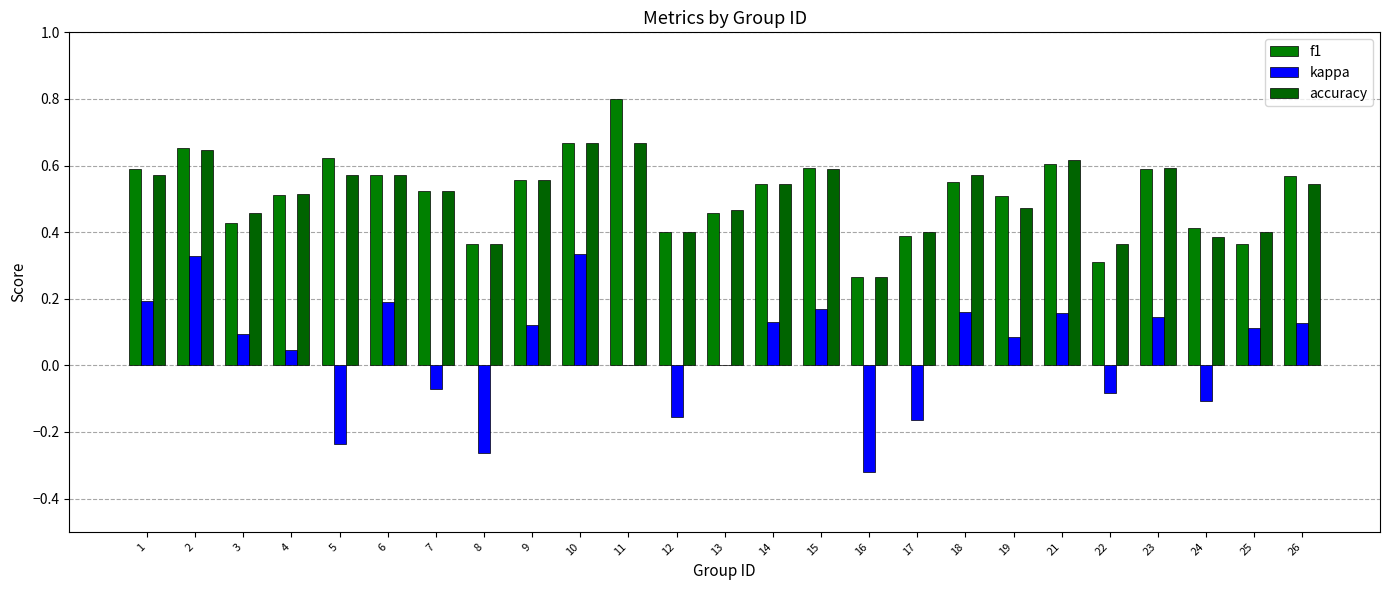

The f1 series shows 0.4 at 25. True or false?

True